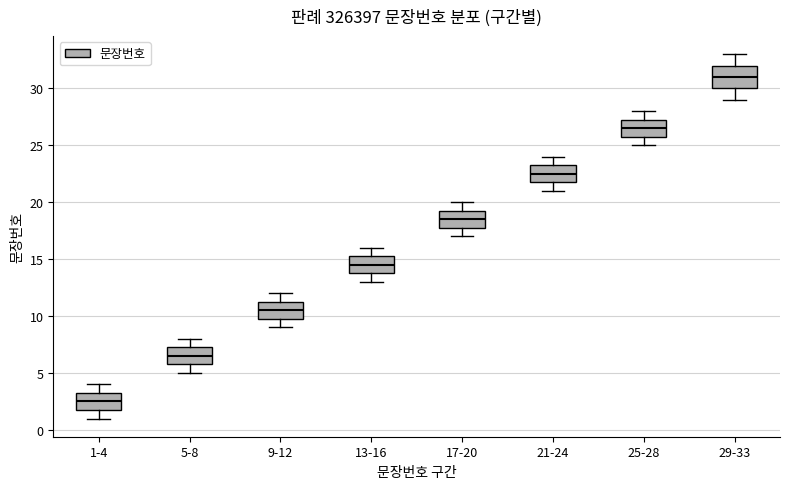

Reading left to right, read every box against the y-axis: the position of its median line, the range the box covers, and the ends of its whiskers. The values are not printed on the chart, so give them approximately, as read against the axis.

1-4: median 2.5, box 2.0 to 3.5, whiskers 1.0 to 4.0
5-8: median 6.5, box 6.0 to 7.5, whiskers 5.0 to 8.0
9-12: median 10.5, box 10.0 to 11.5, whiskers 9.0 to 12.0
13-16: median 14.5, box 14.0 to 15.5, whiskers 13.0 to 16.0
17-20: median 18.5, box 18.0 to 19.5, whiskers 17.0 to 20.0
21-24: median 22.5, box 22.0 to 23.5, whiskers 21.0 to 24.0
25-28: median 26.5, box 26.0 to 27.5, whiskers 25.0 to 28.0
29-33: median 31.0, box 30.0 to 32.0, whiskers 29.0 to 33.0